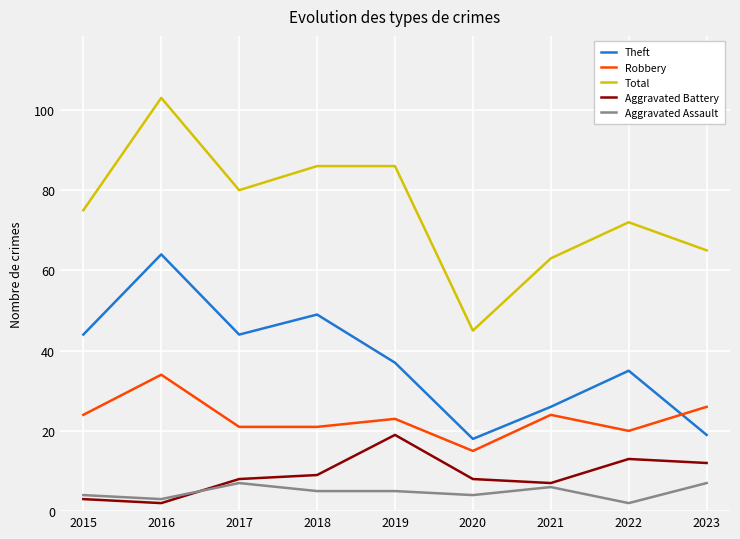

True or false: Aggravated Assault has a value of 7 at 2023.

True